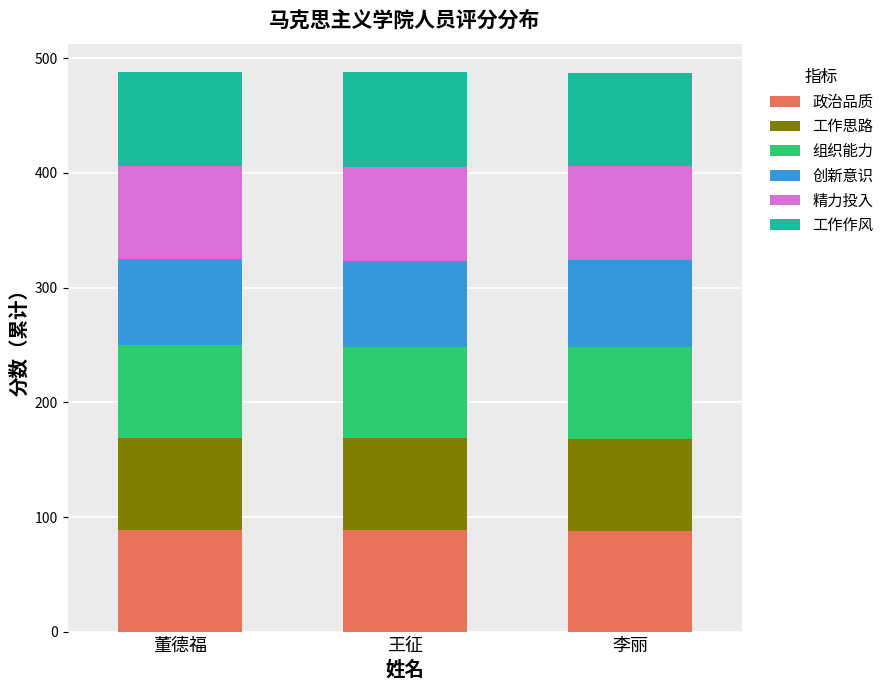

What is the average value of the 政治品质 series?

88.7